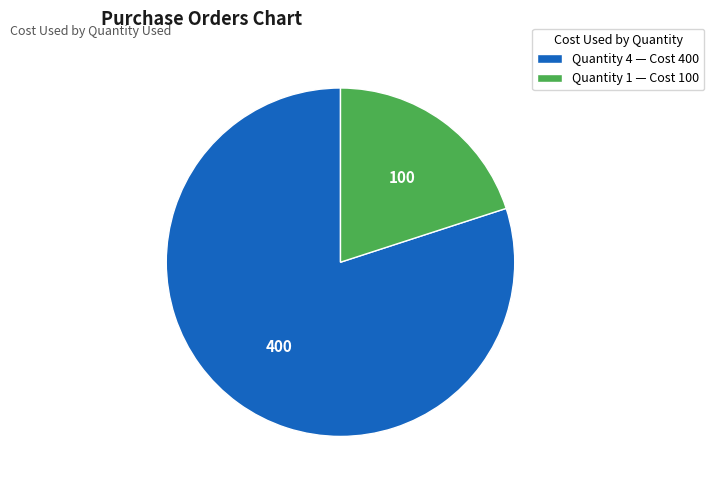

Is Quantity 4 — Cost 400 the majority of the pie?

Yes